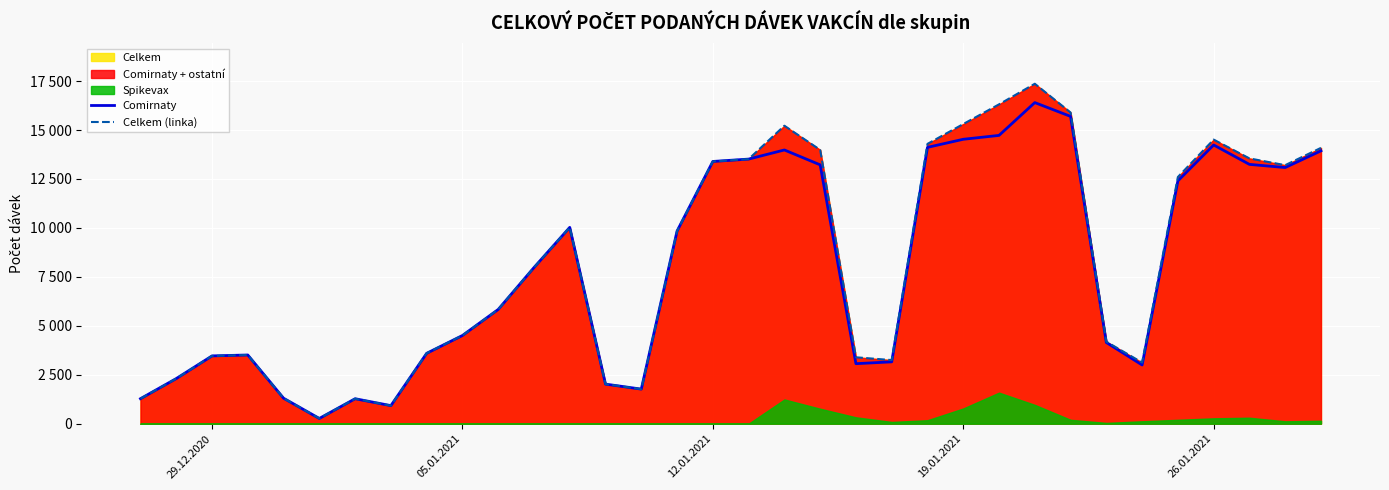

How many values in the Celkem (linka) series are below 7978?

17